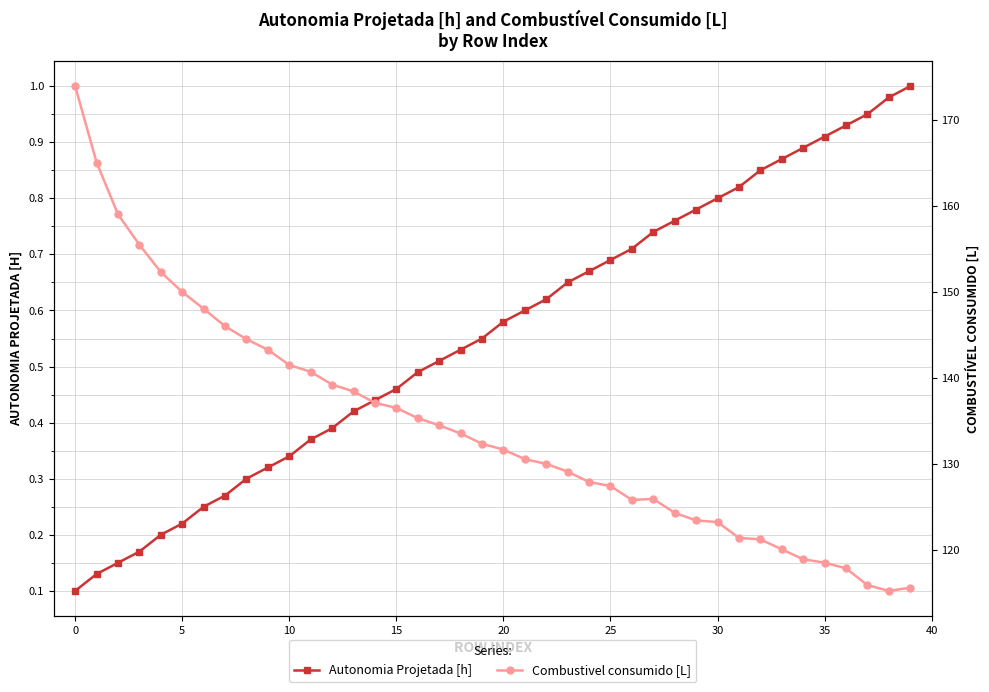

True or false: Autonomia Projetada [h] and Combustivel consumido [L] intersect in this chart.

False